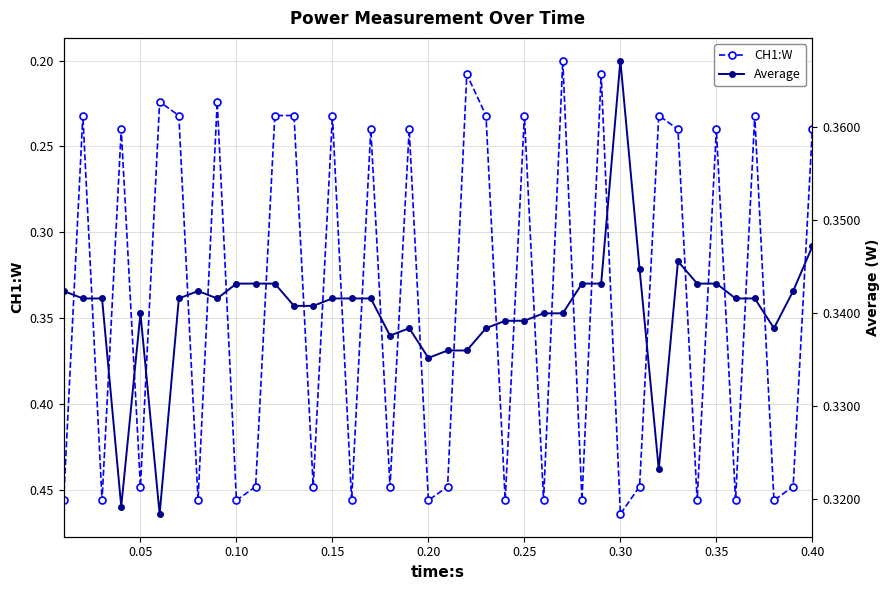

How many intersections are there between Average and CH1:W?

31